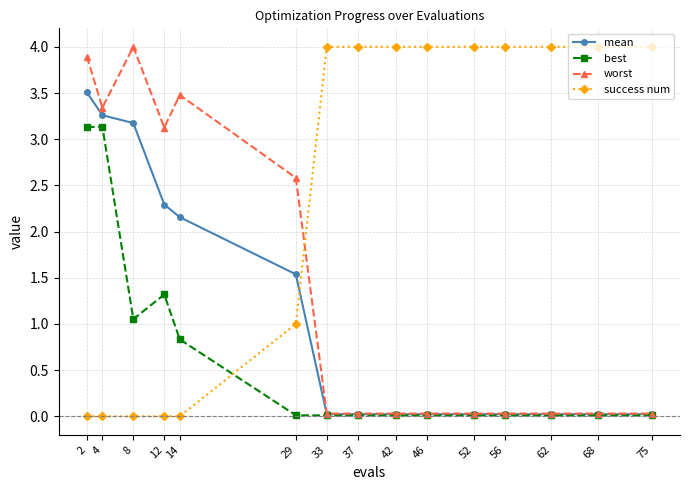

The value of success num at 68 is 2.1. True or false?

False